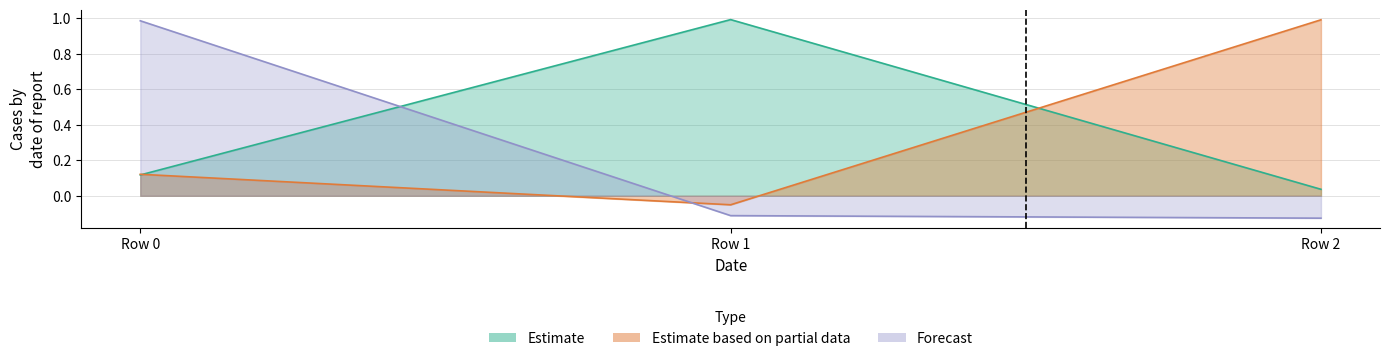

At Row 0, list the series in order from smallest to largest.

Estimate, Estimate based on partial data, Forecast